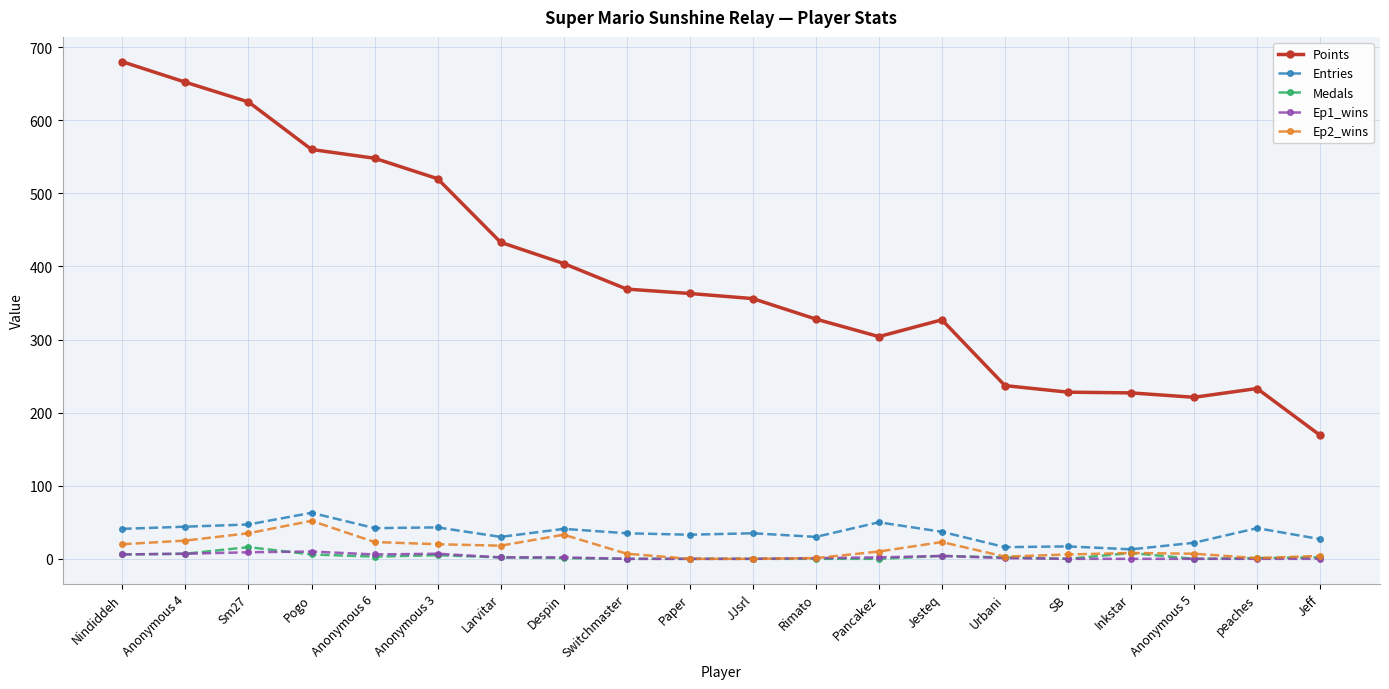

What is the label of the 8th point from the right?

Pancakez